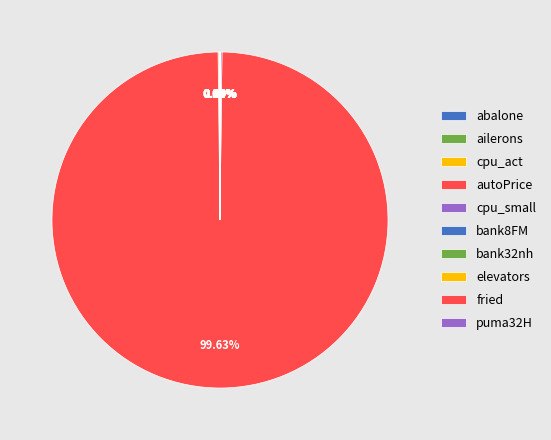

Count the number of slices in the pie.

10